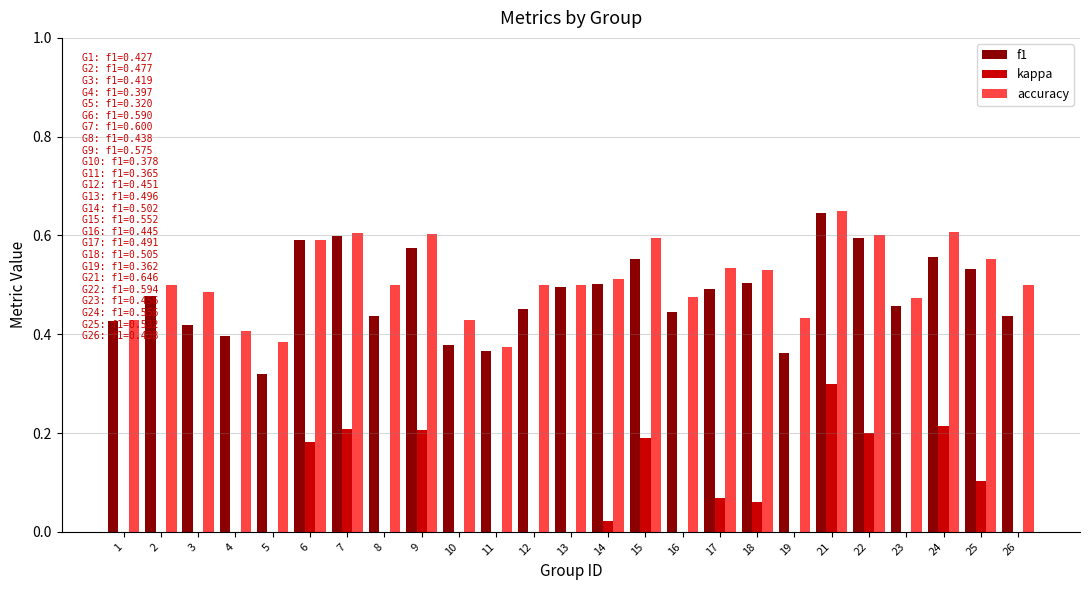

Is the value of accuracy at 12 greater than the value of f1 at 5?

Yes